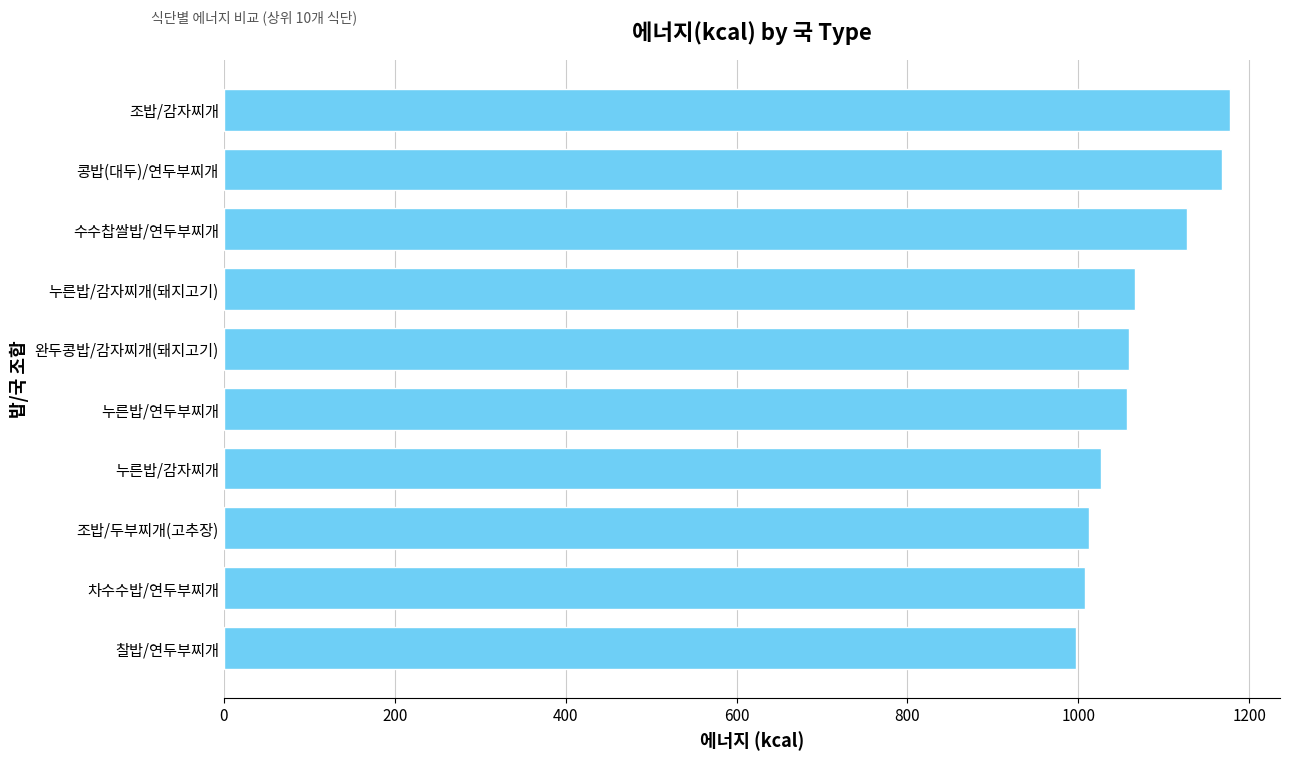

True or false: the data shows 1716.6 at 완두콩밥/감자찌개(돼지고기).

False